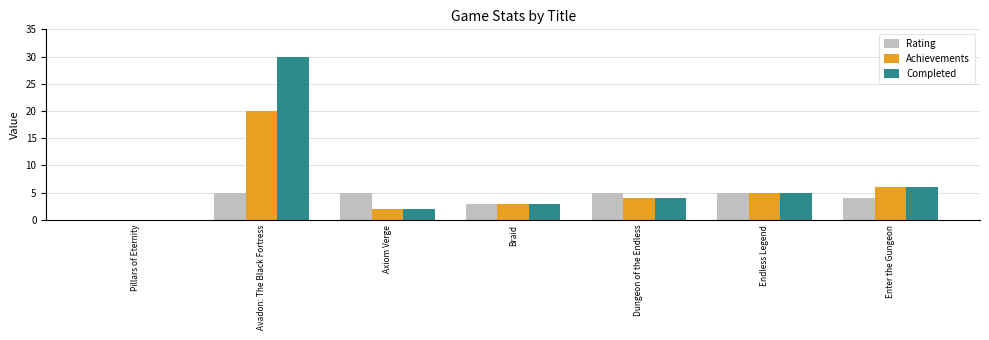

What is the sum of the Achievements values at Dungeon of the Endless and Enter the Gungeon?

10